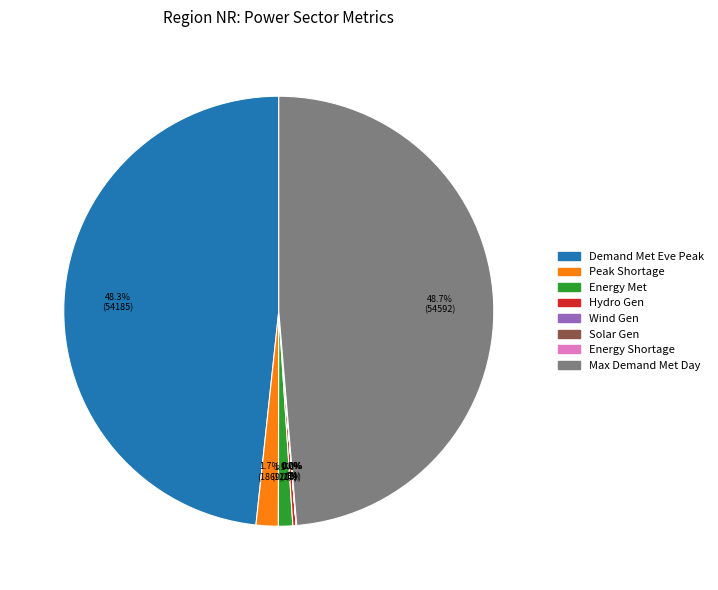

Does any single category account for the majority?

No